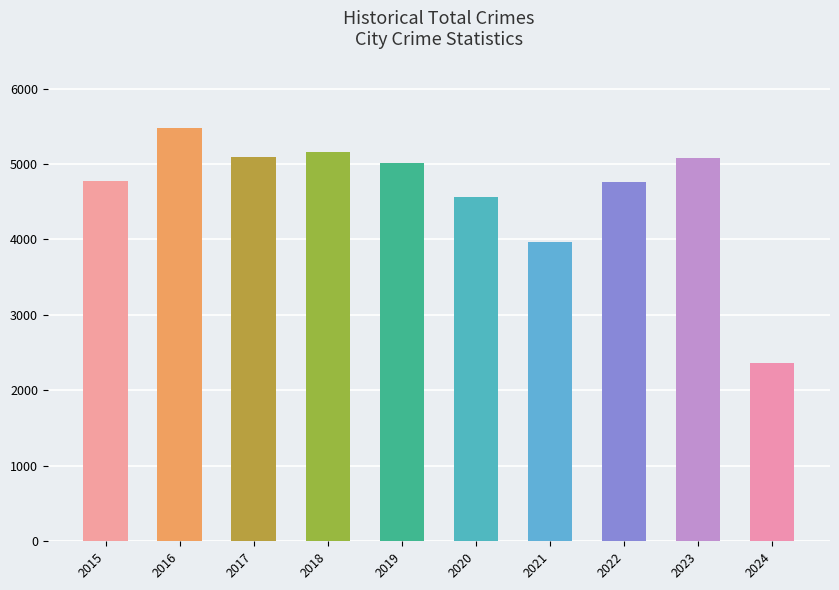

What is the minimum value shown in the chart?

2360